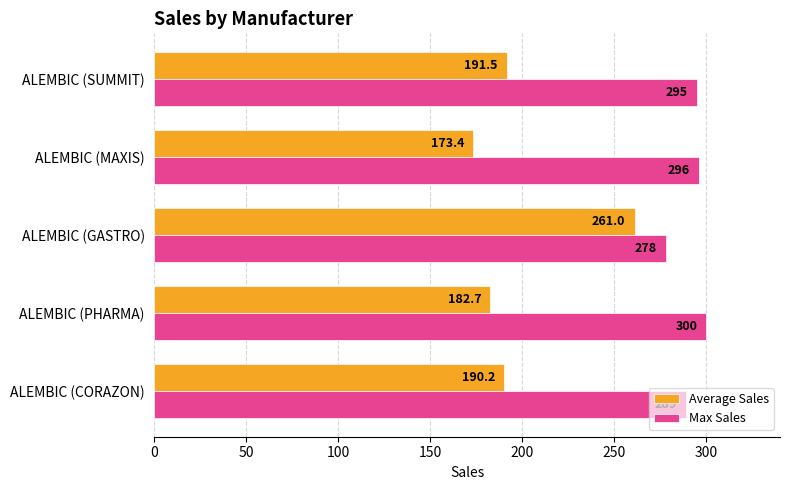

Which category has the highest value across all series?

ALEMBIC (PHARMA)